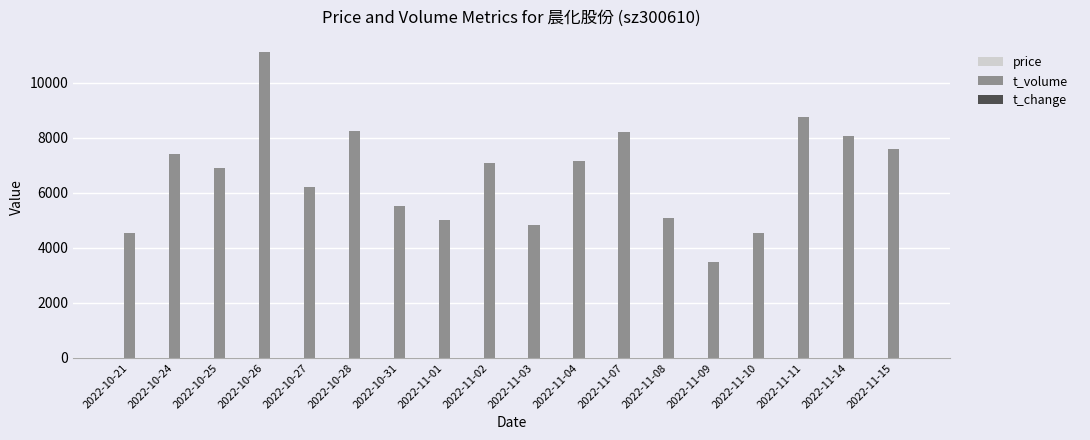

What is the sum of all t_volume values?

119773.0